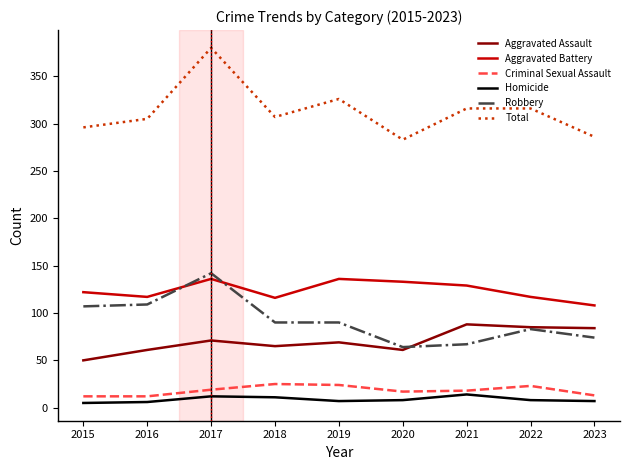

Is it true that Aggravated Assault equals 84 at 2023?

True